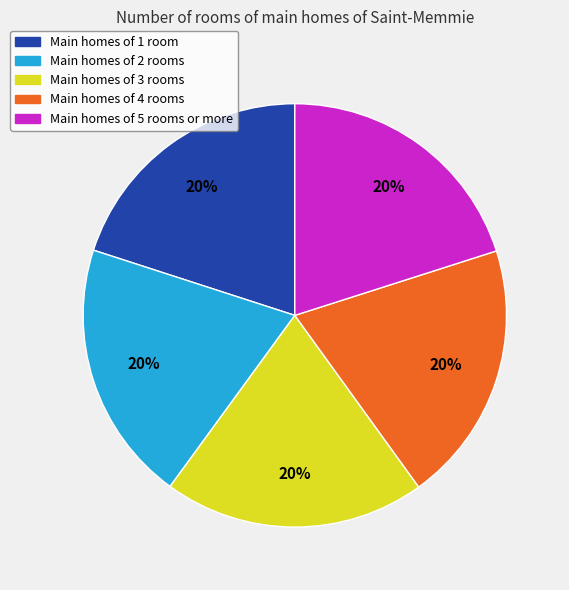

To the nearest percent, what portion does Main homes of 1 room represent?

20%